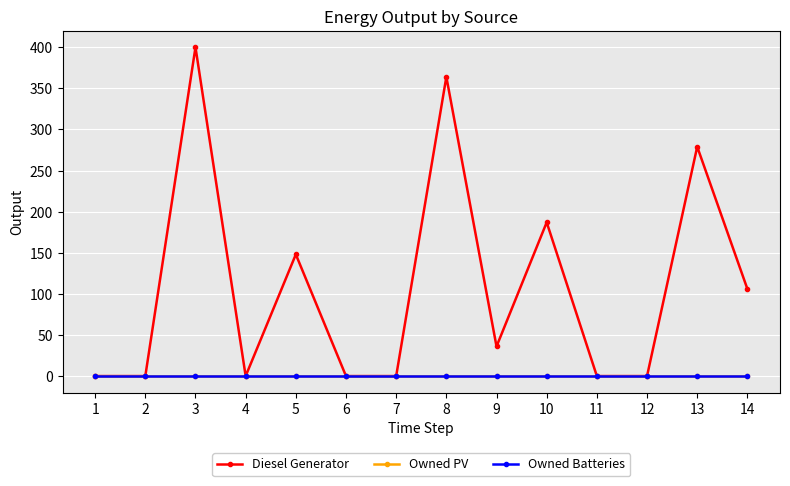

True or false: Diesel Generator has more than 1 points higher than both neighbors.

True